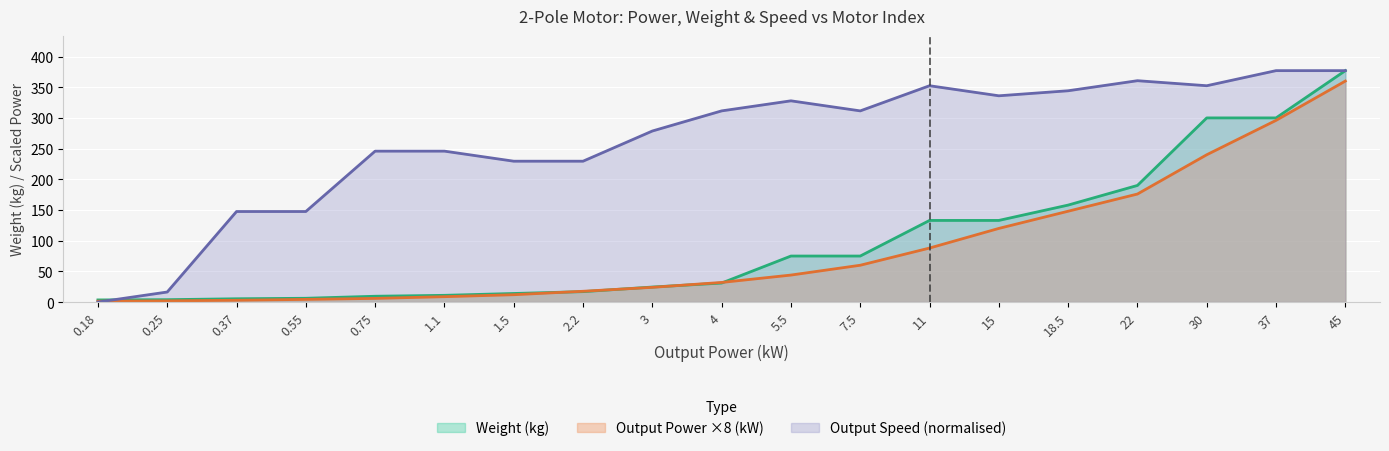

Reading right to left, list all the values displayed in this chart.

Output Power (kW): 45=360.0	37=296.0	30=240.0	22=176.0	18.5=148.0	15=120.0	11=88.0	7.5=60.0	5.5=44.0	4=32.0	3=24.0	2.2=17.6	1.5=12.0	1.1=8.8	0.75=6.0	0.55=4.4	0.37=3.0	0.25=2.0	0.18=1.4
Weight (kg): 45=377.0	37=300.0	30=300.0	22=190.0	18.5=158.0	15=133.0	11=133.0	7.5=75.0	5.5=75.0	4=31.0	3=24.5	2.2=17.0	1.5=14.0	1.1=11.0	0.75=9.5	0.55=6.2	0.37=5.4	0.25=3.9	0.18=3.5
Output Speed (rpm): 45=377.0	37=377.0	30=352.4	22=360.6	18.5=344.2	15=336.0	11=352.4	7.5=311.4	5.5=327.8	4=311.4	3=278.7	2.2=229.5	1.5=229.5	1.1=245.9	0.75=245.9	0.55=147.5	0.37=147.5	0.25=16.4	0.18=0.0